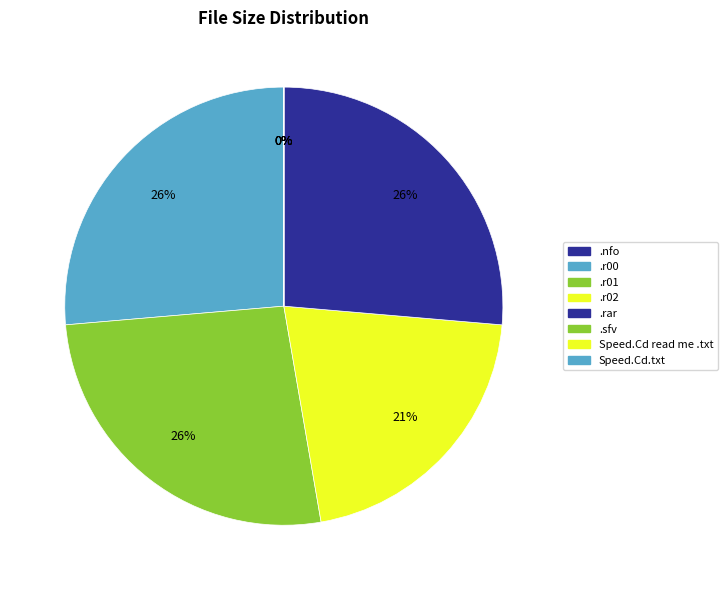

How many slices are in this pie chart?

8